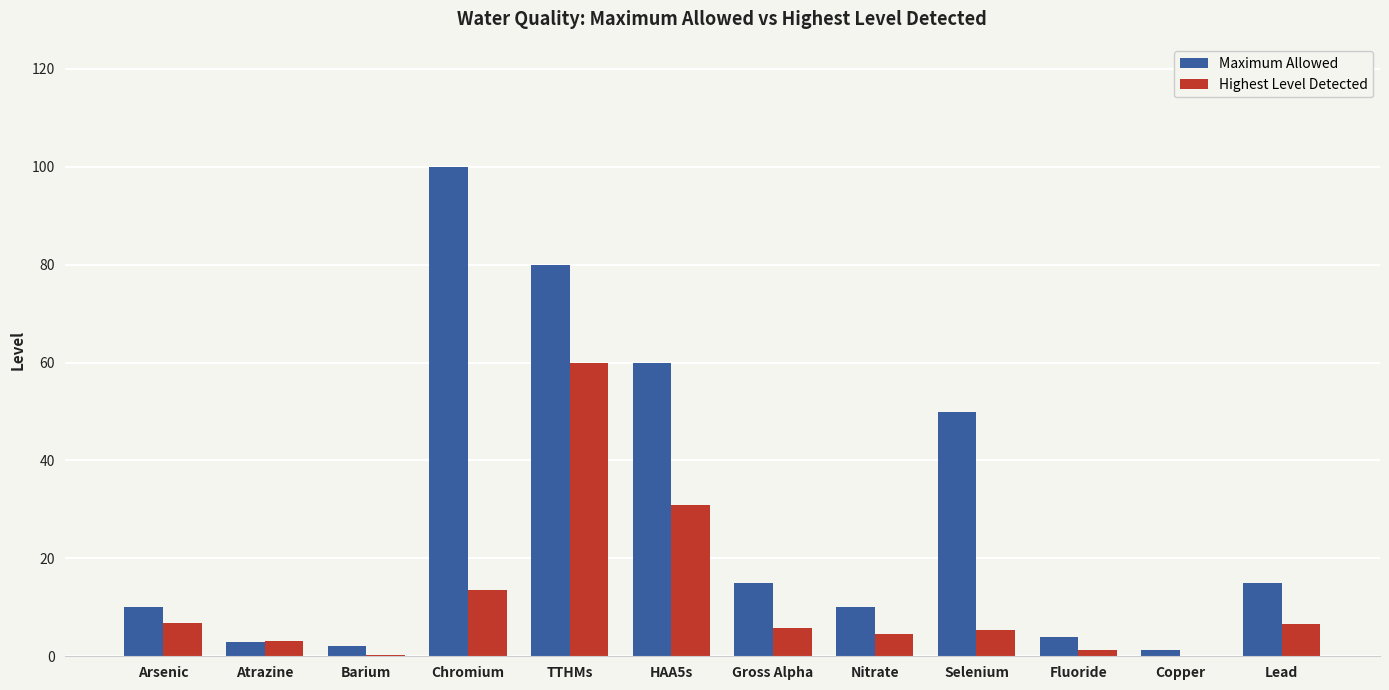

What are all the series names shown in the legend?

Maximum Allowed, Highest Level Detected